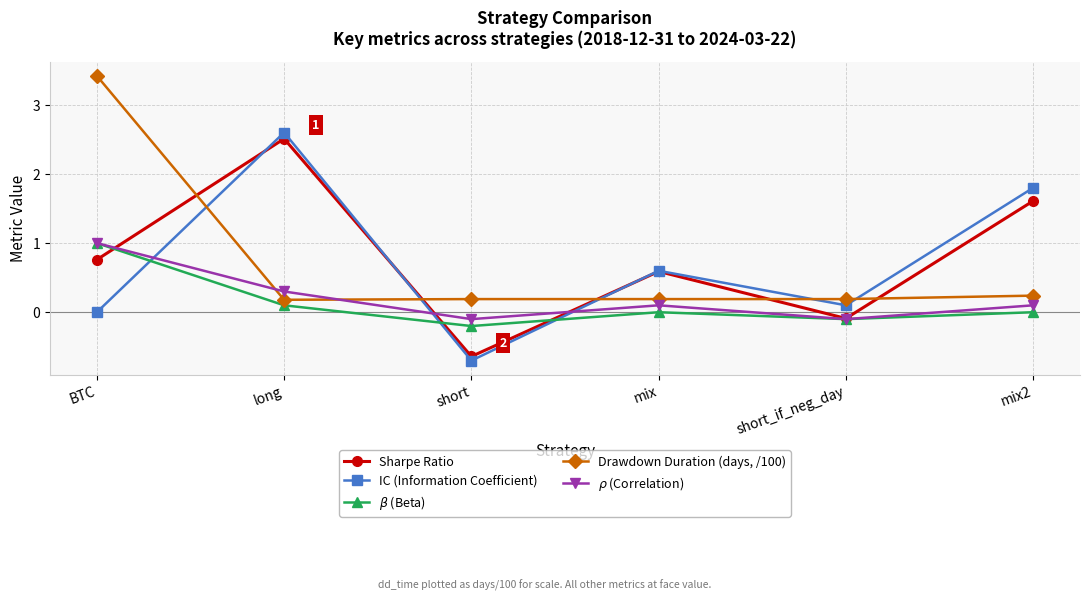

How many intersections are there between Drawdown Duration (days, /100) and IC (Information Coefficient)?

5